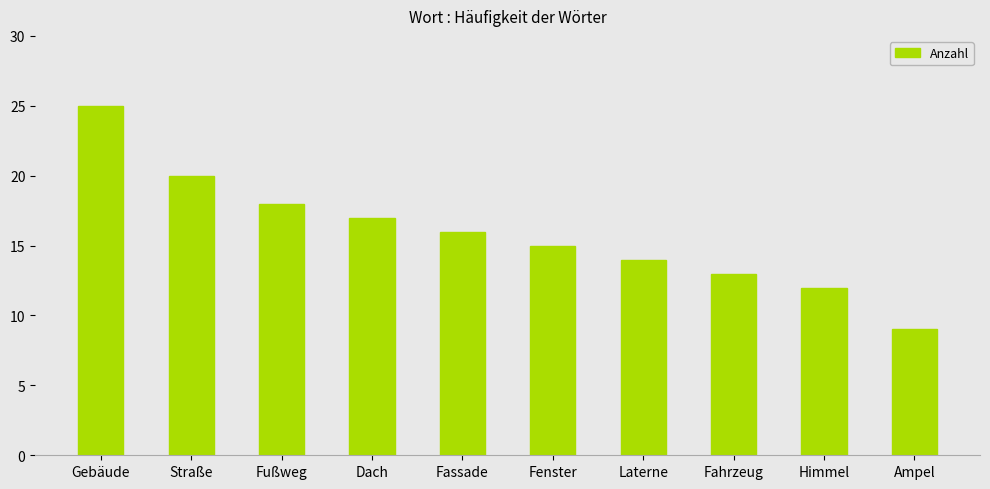

What is the value of the 2nd bar from the left?

20